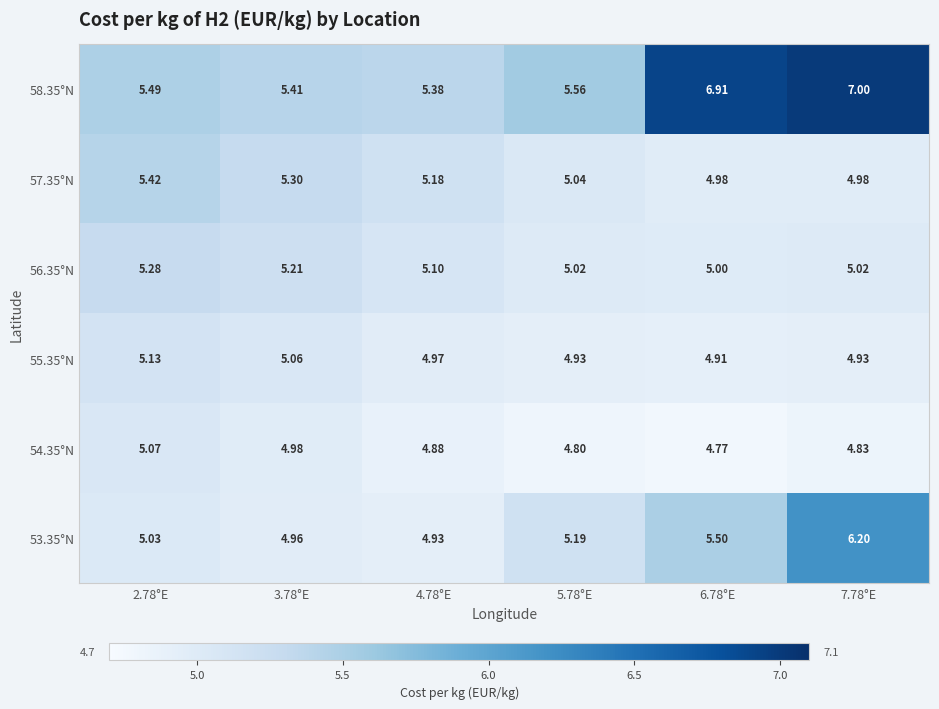

Is the value of 55.35°N at 7.78°E greater than the value of 56.35°N at 5.78°E?

No